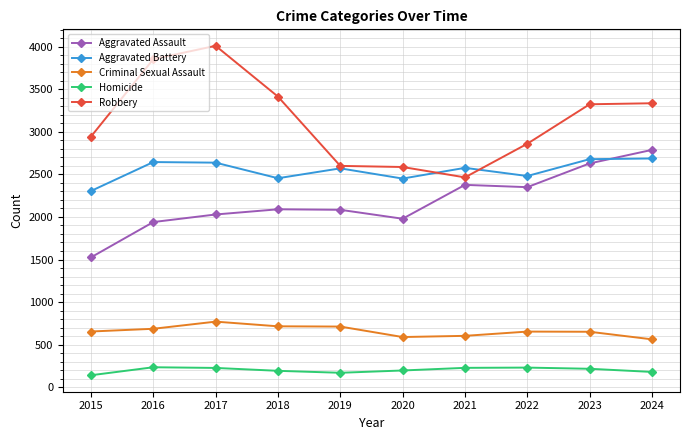

How many lines are shown in the chart?

5